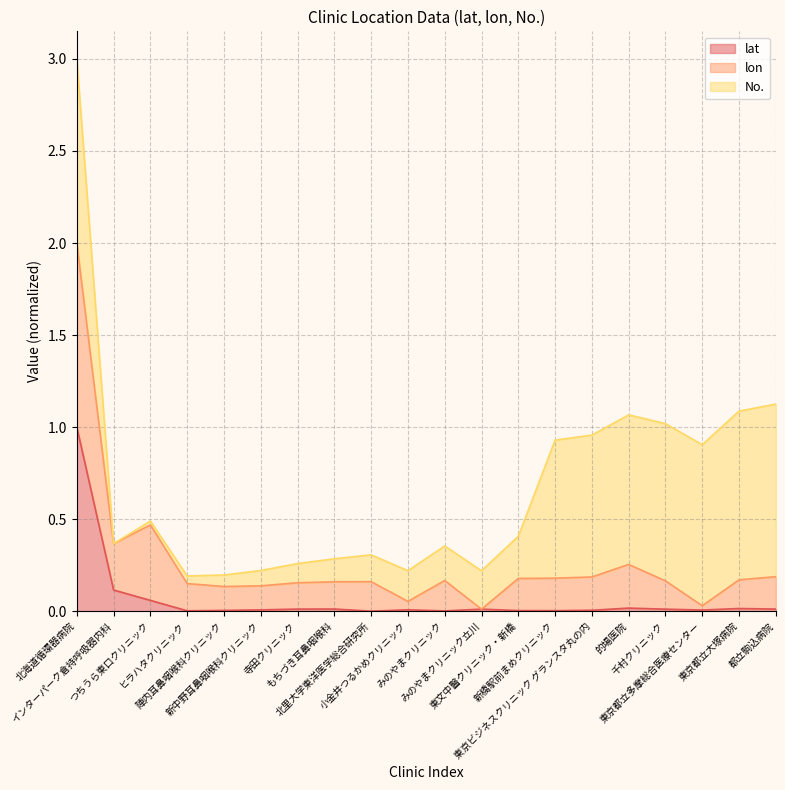

What are all the series names shown in the legend?

lat, lon, No.